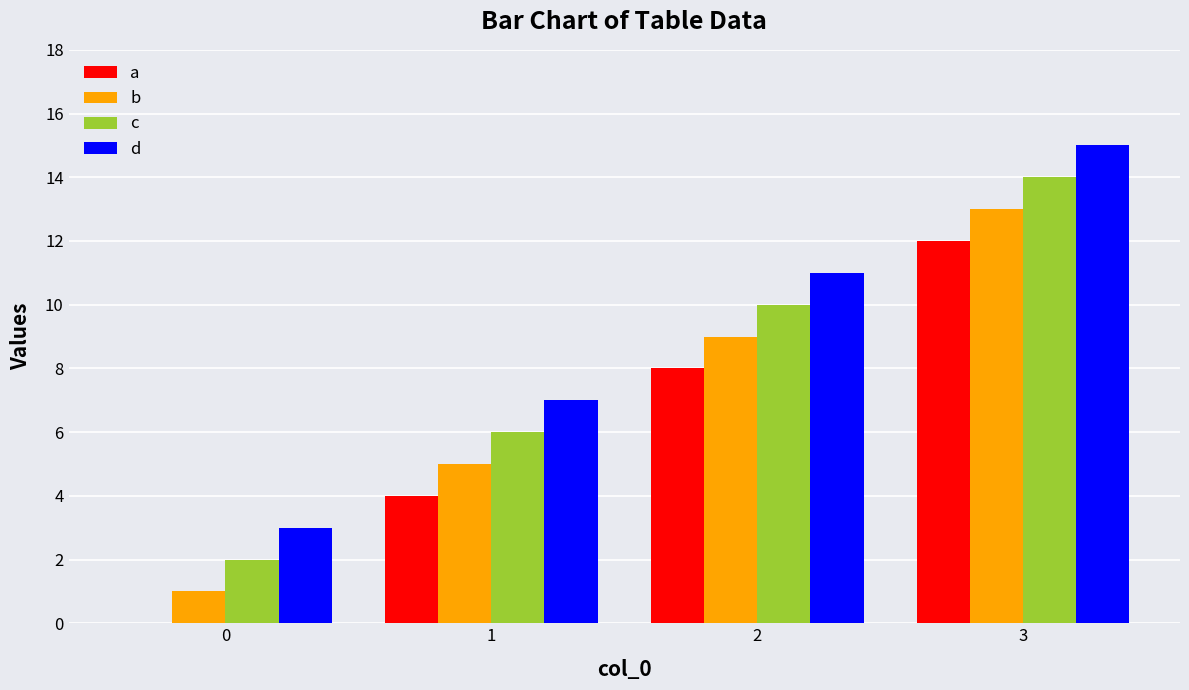

How many categories are shown in the chart?

4